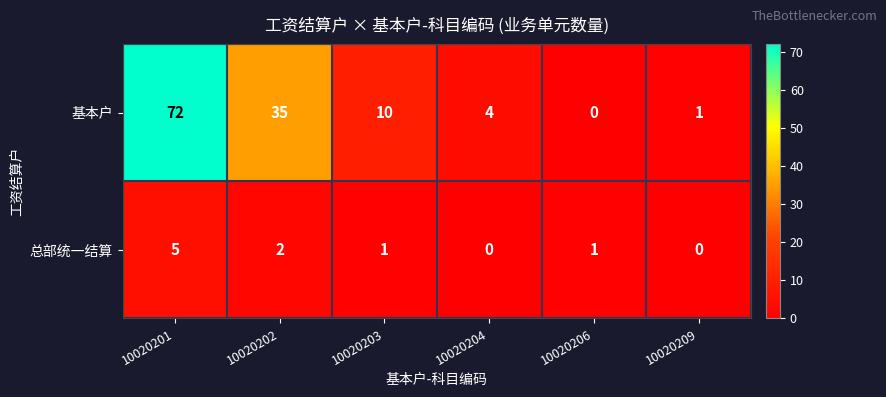

Which label corresponds to the largest value in the chart?

10020201